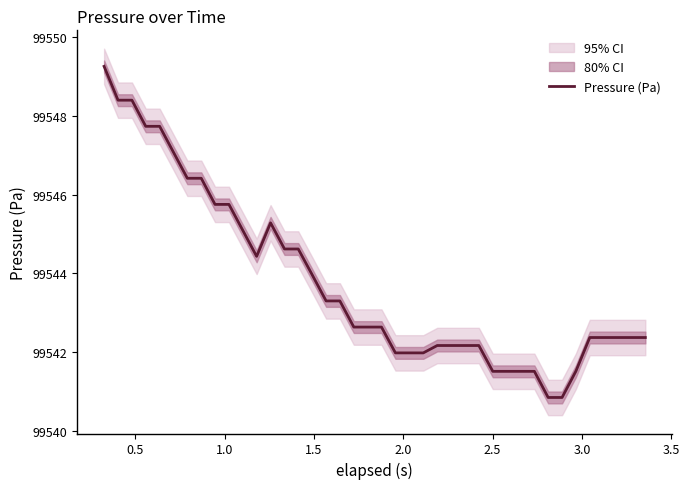

The chart shows a value of 155058.4 at 34. True or false?

False